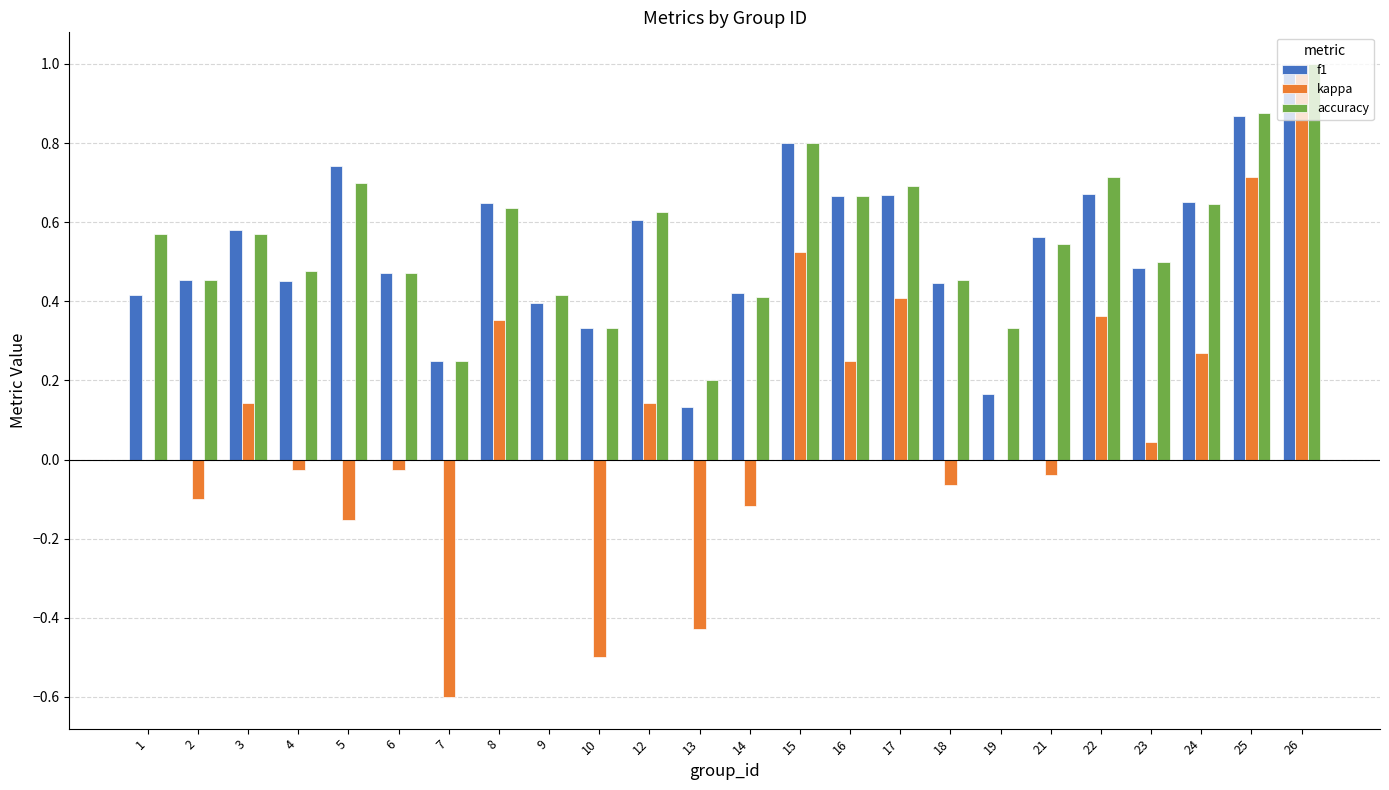

Which series changed the most between 1 and 8?

kappa